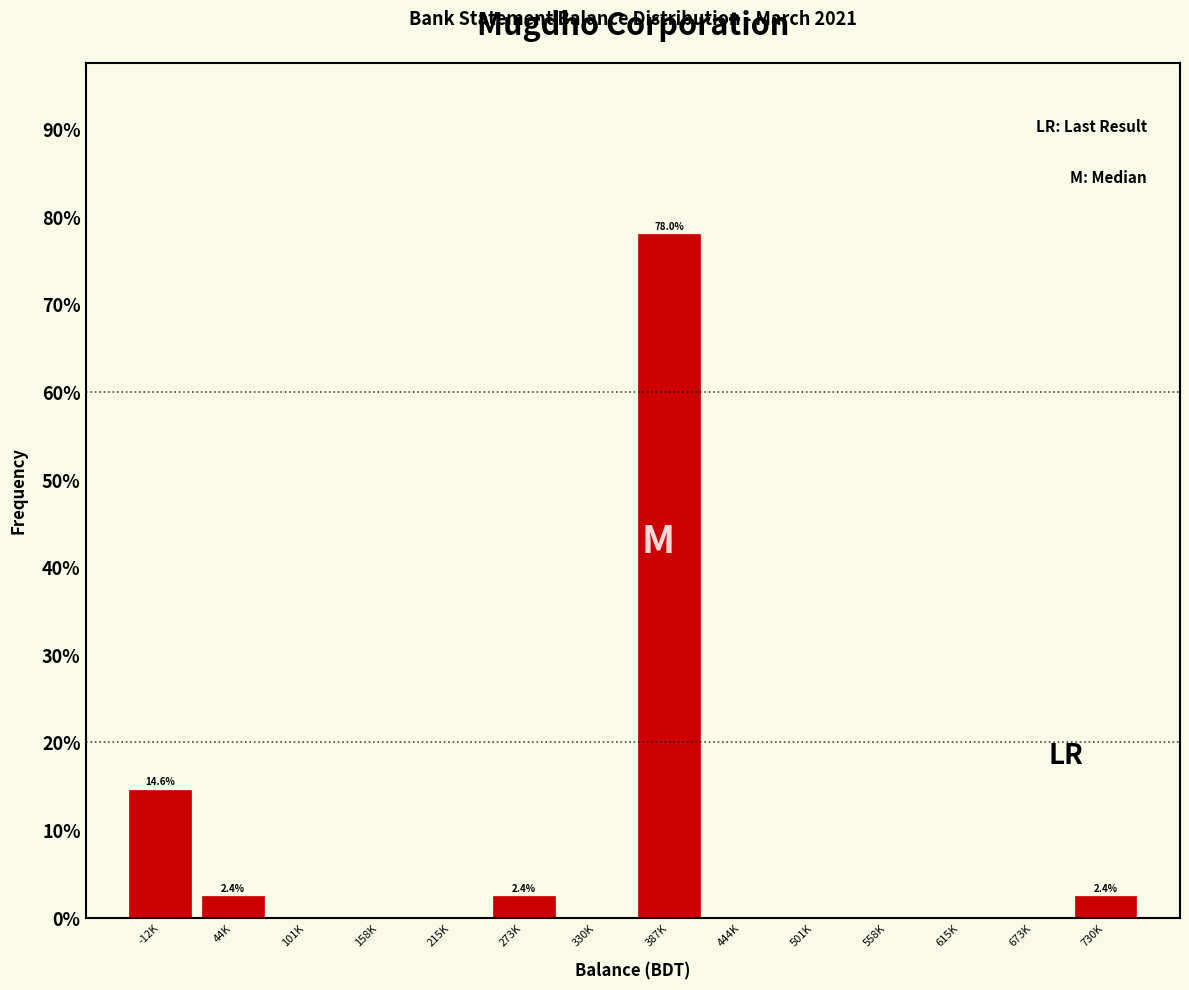

Reading left to right, transcribe all the data shown in this chart.

-12K=14.6	44K=2.4	101K=0.0	158K=0.0	215K=0.0	273K=2.4	330K=0.0	387K=78.0	444K=0.0	501K=0.0	558K=0.0	615K=0.0	673K=0.0	730K=2.4